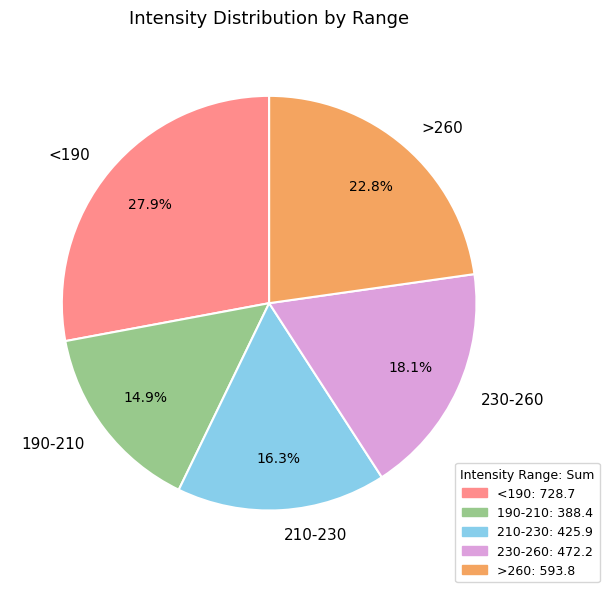

What is the largest slice in the pie chart?

<190